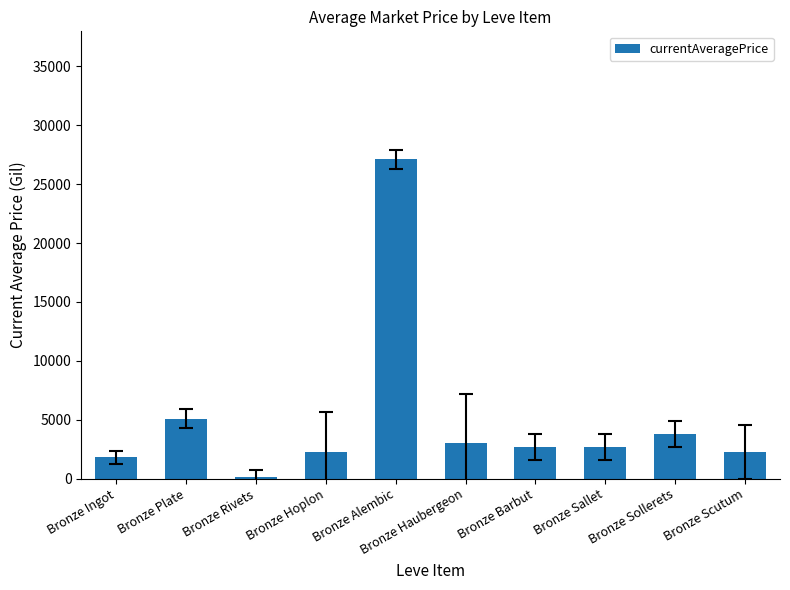

What is the difference between the values at Bronze Sollerets and Bronze Scutum?

1537.0